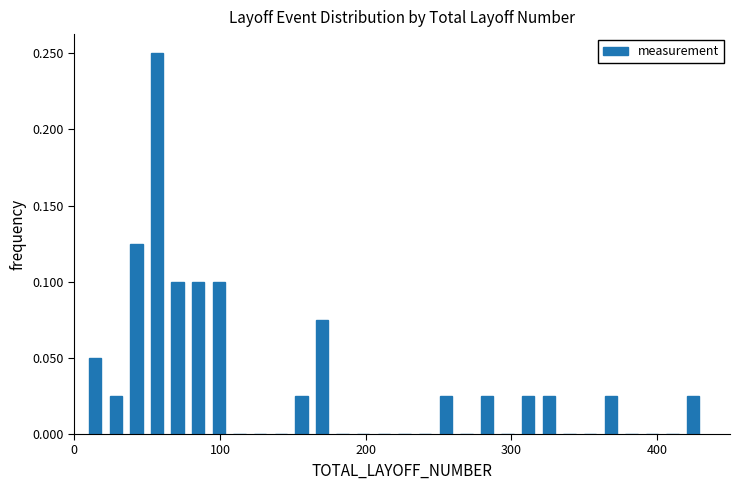

Around what value on the x-axis is the tallest bar? Give the approximate position of its centre, as read against the axis.

60